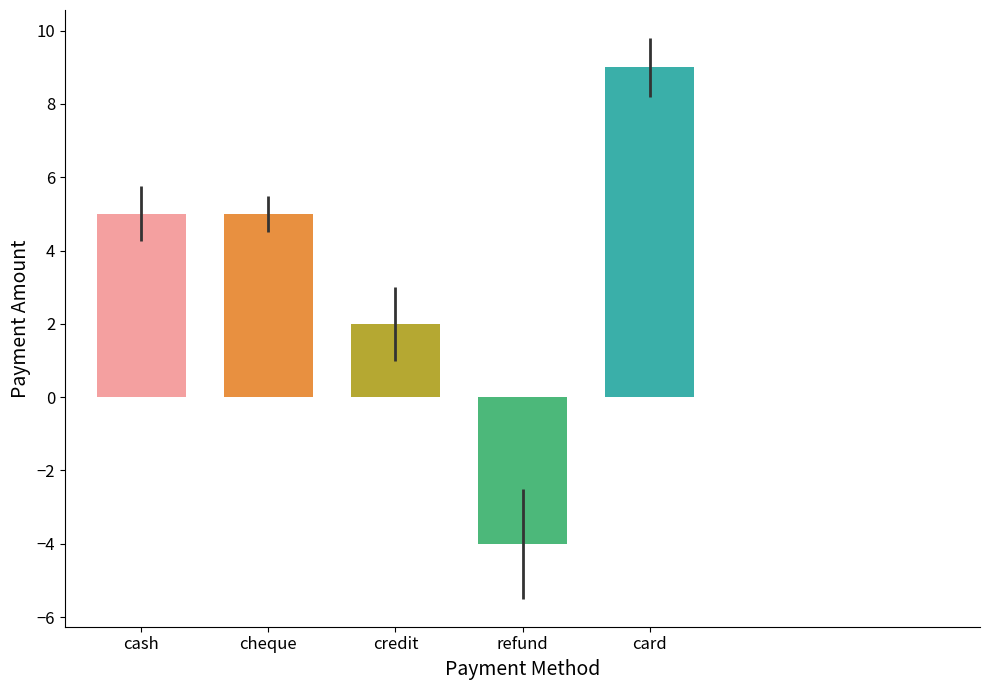

Is it true that the value at credit is 1?

False